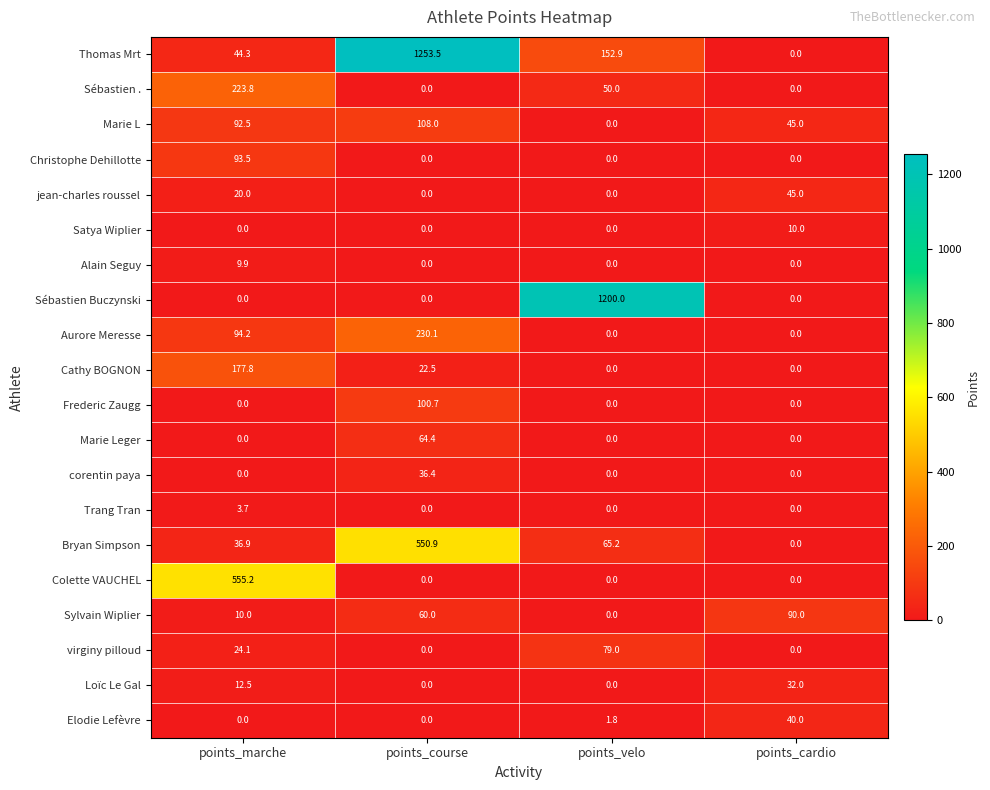

Rank the series by their maximum value, from lowest to highest.

Trang Tran, Alain Seguy, Satya Wiplier, Loïc Le Gal, corentin paya, Elodie Lefèvre, jean-charles roussel, Marie Leger, virginy pilloud, Sylvain Wiplier, Christophe Dehillotte, Frederic Zaugg, Marie L, Cathy BOGNON, Sébastien ., Aurore Meresse, Bryan Simpson, Colette VAUCHEL, Sébastien Buczynski, Thomas Mrt